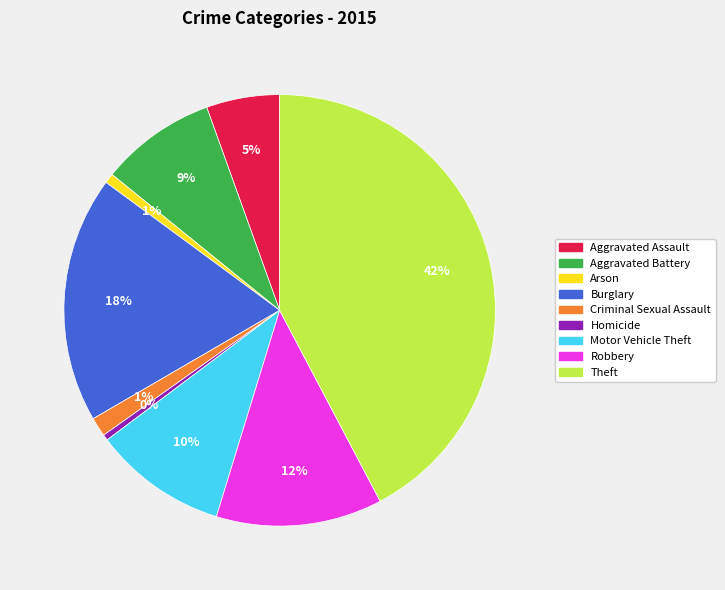

True or false: Arson accounts for 1% of the total.

True